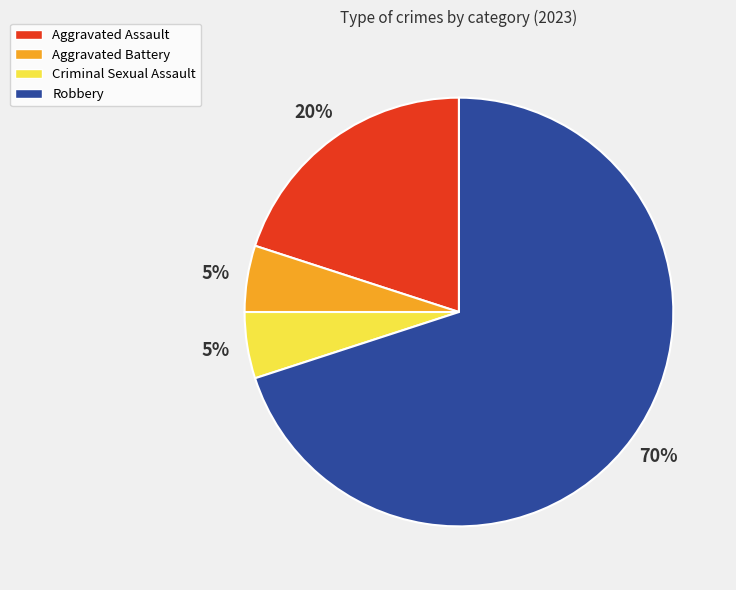

How many segments does this pie chart have?

4